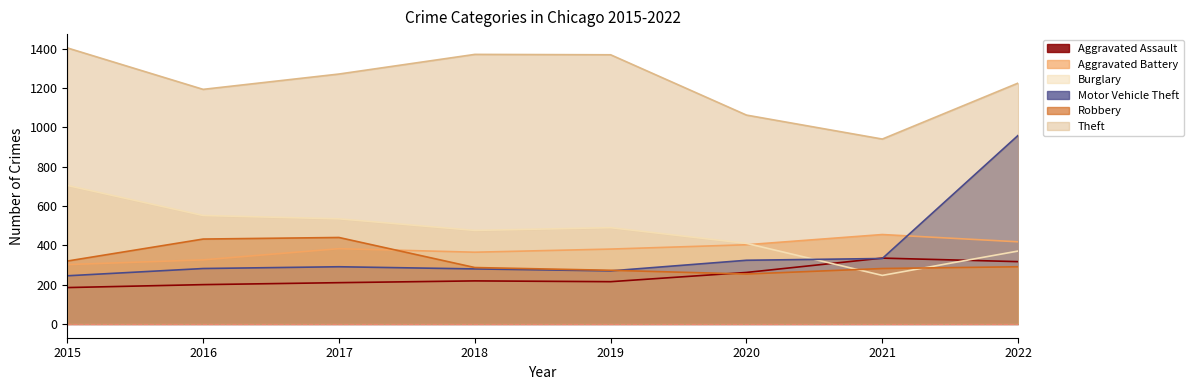

What is the approximate value of Motor Vehicle Theft at 2016, to the nearest 10?

280